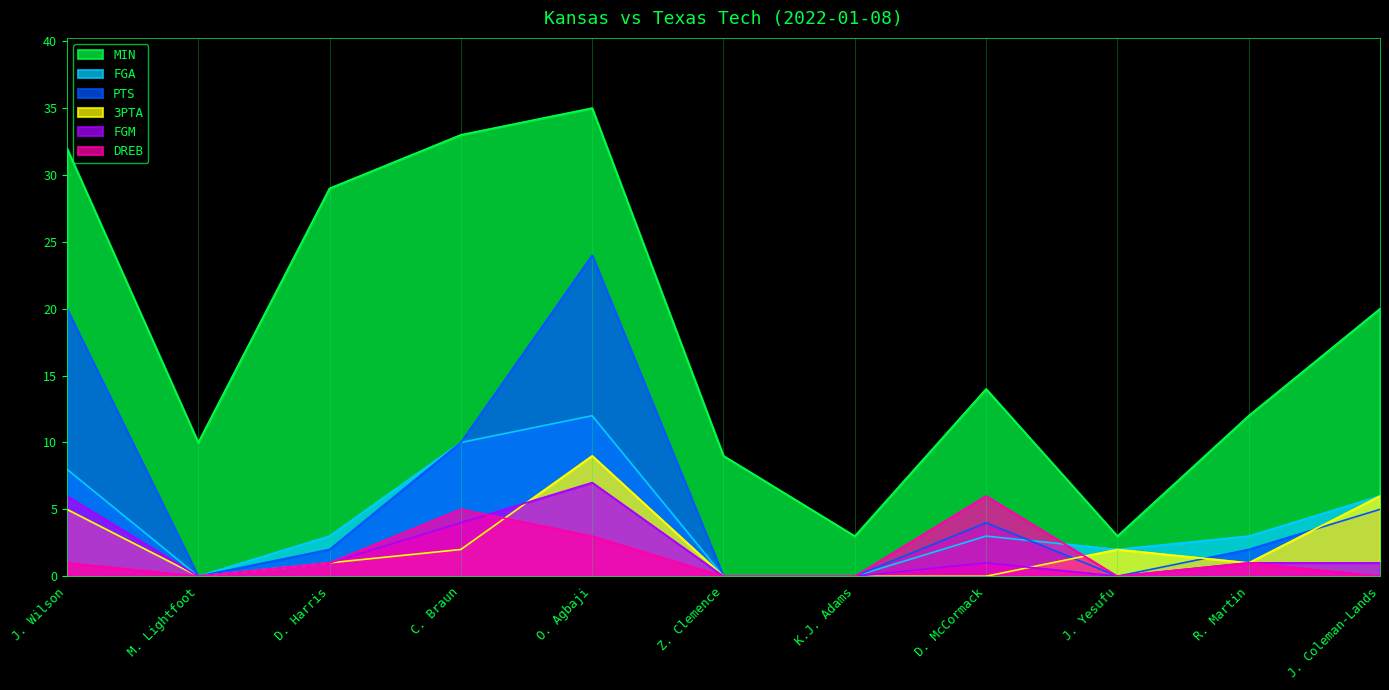

True or false: DREB has a value of 2 at C. Braun.

False